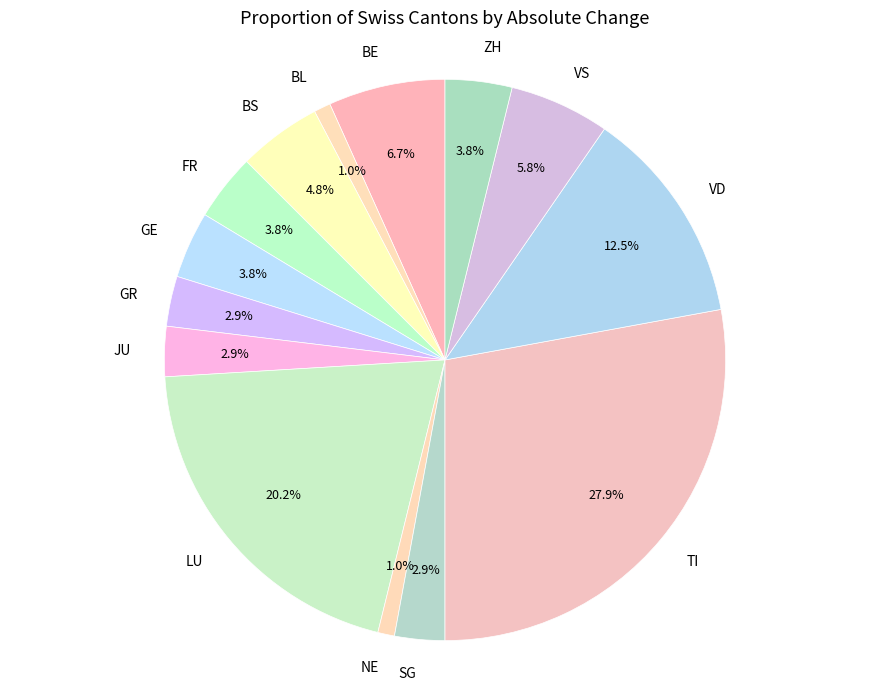

Which slice is the largest?

TI